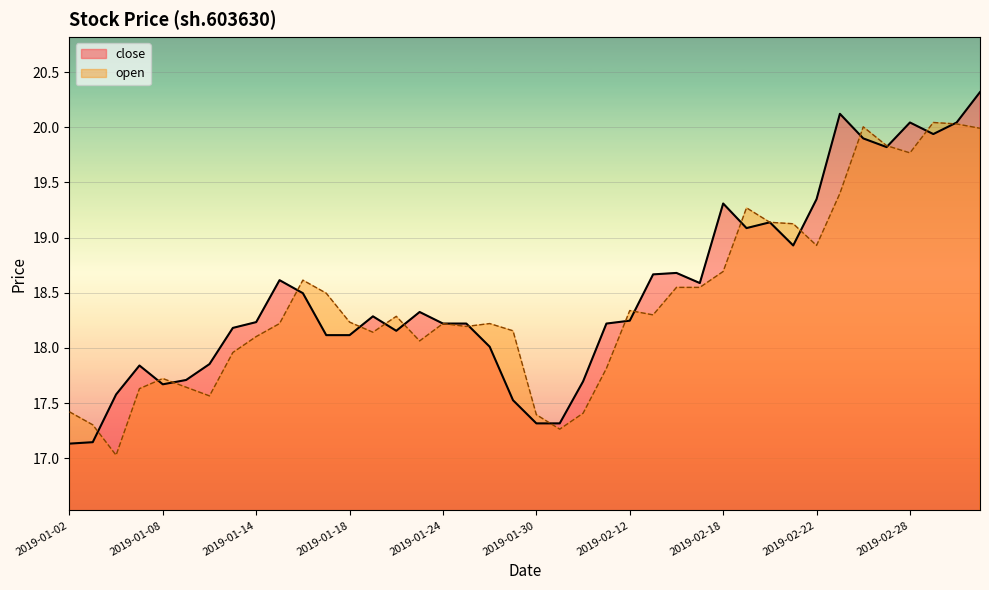

At which category does the chart reach its peak across all series?

2019-03-05